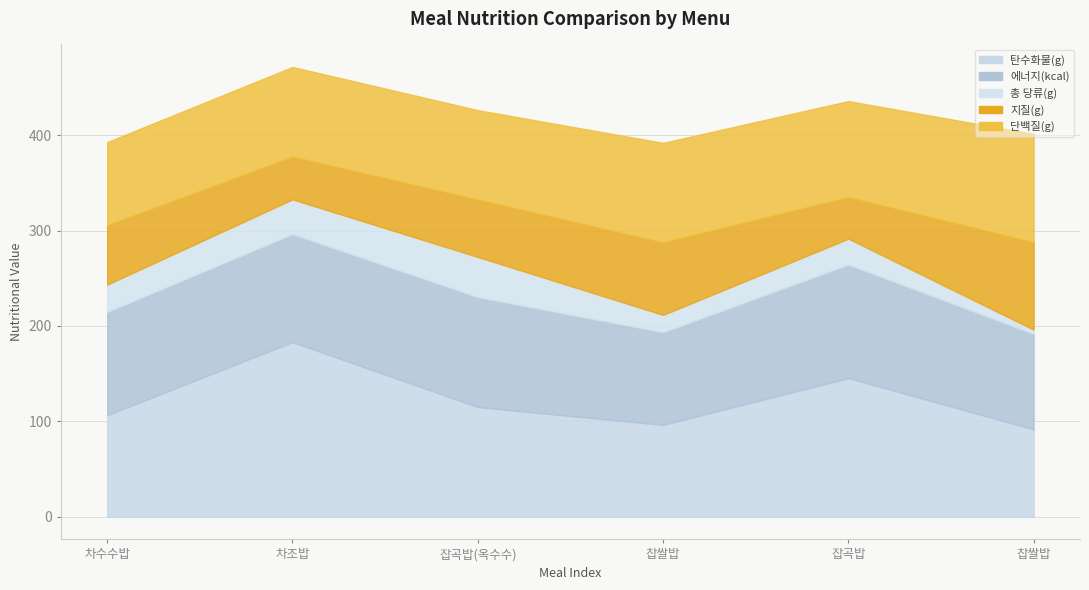

At which category does 총 당류(g) reach its first local valley?

찹쌀밥